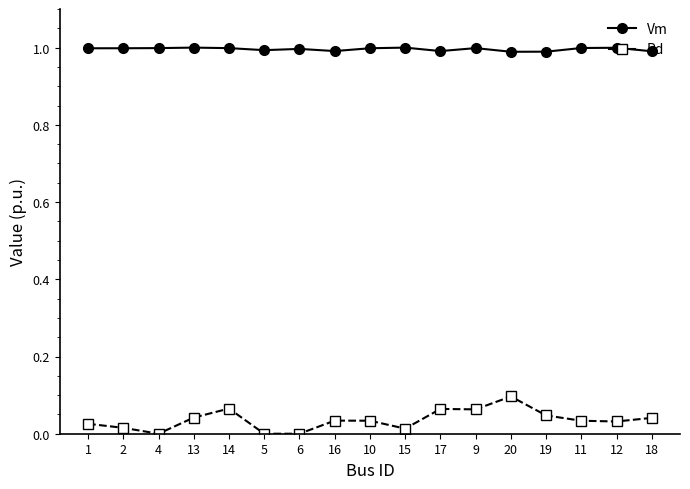

True or false: Pd and Vm intersect in this chart.

False